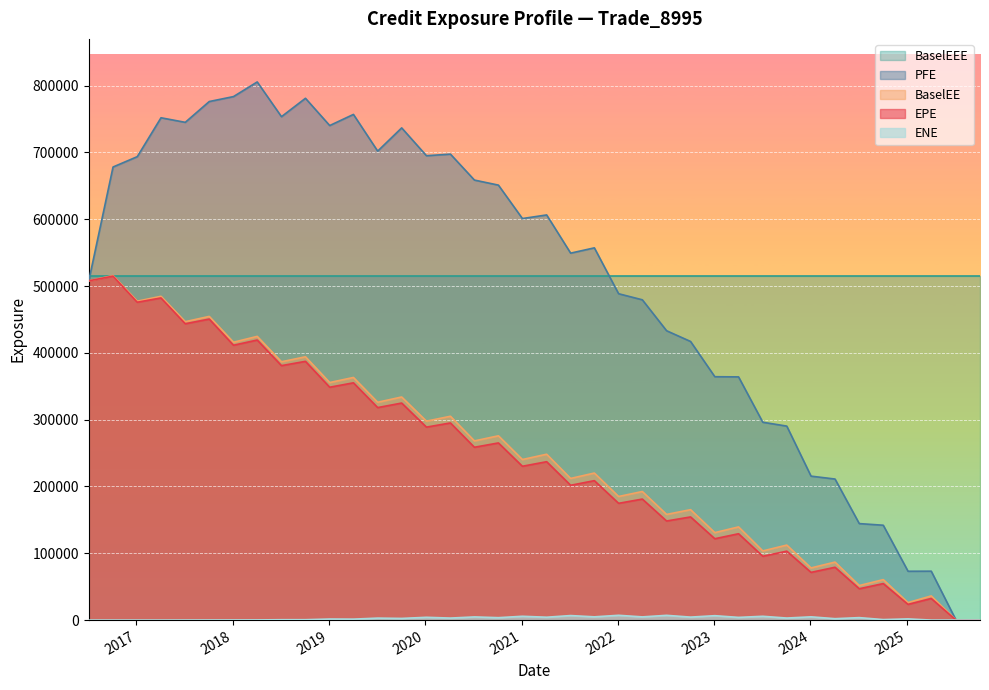

How many interior local peaks does the EPE series have?

18